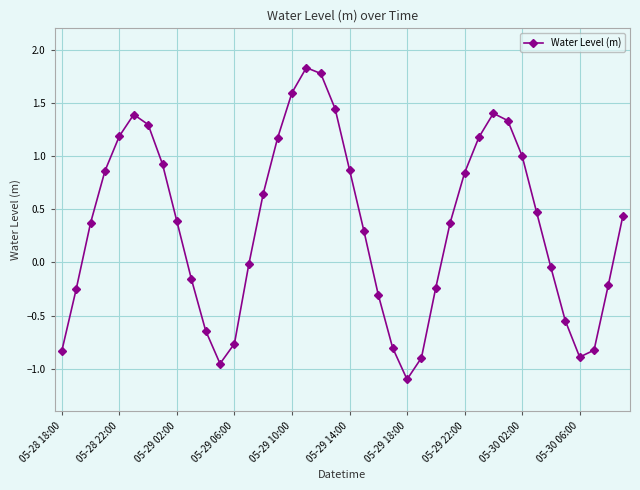

What is the average value?

0.3